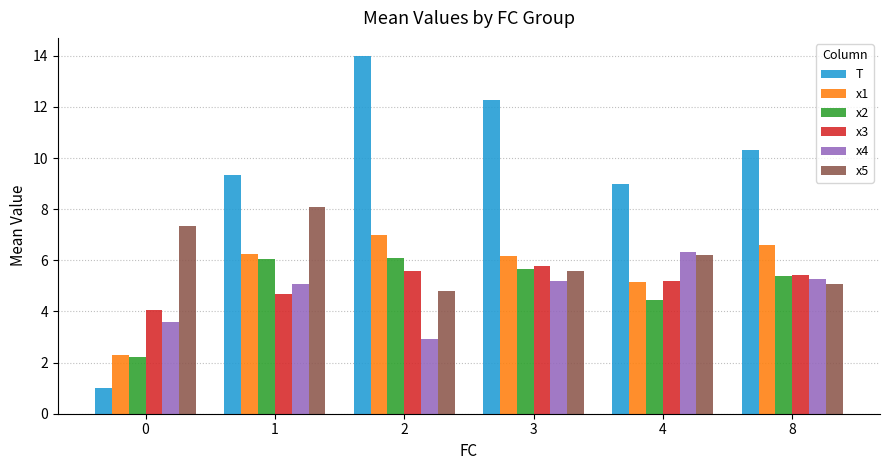

Which series changed the most between 0 and 8?

T